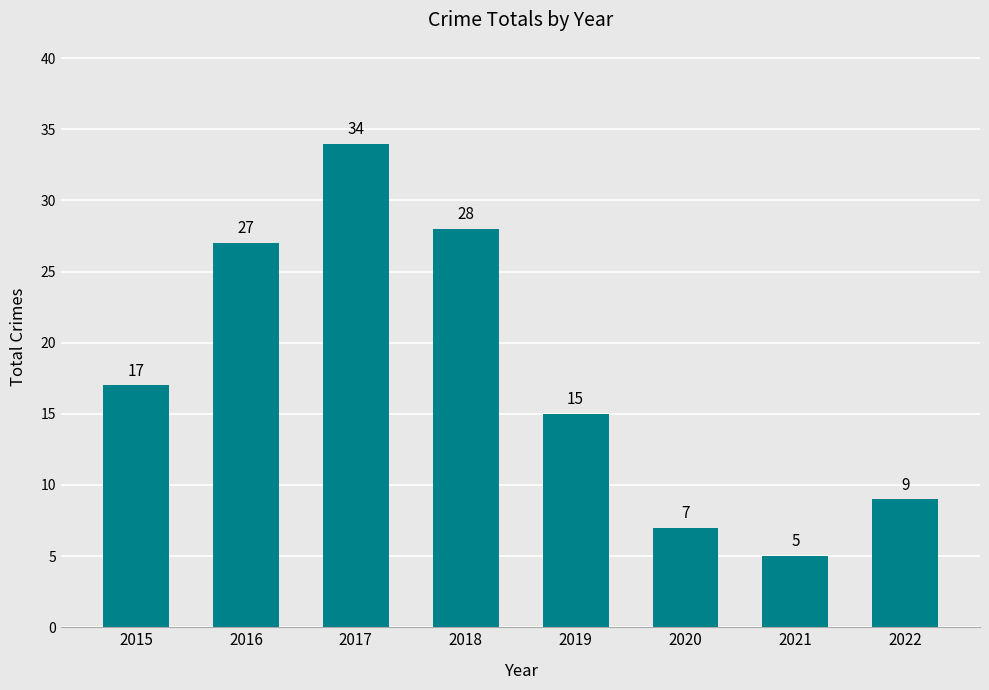

What value does the data have at 2022?

9